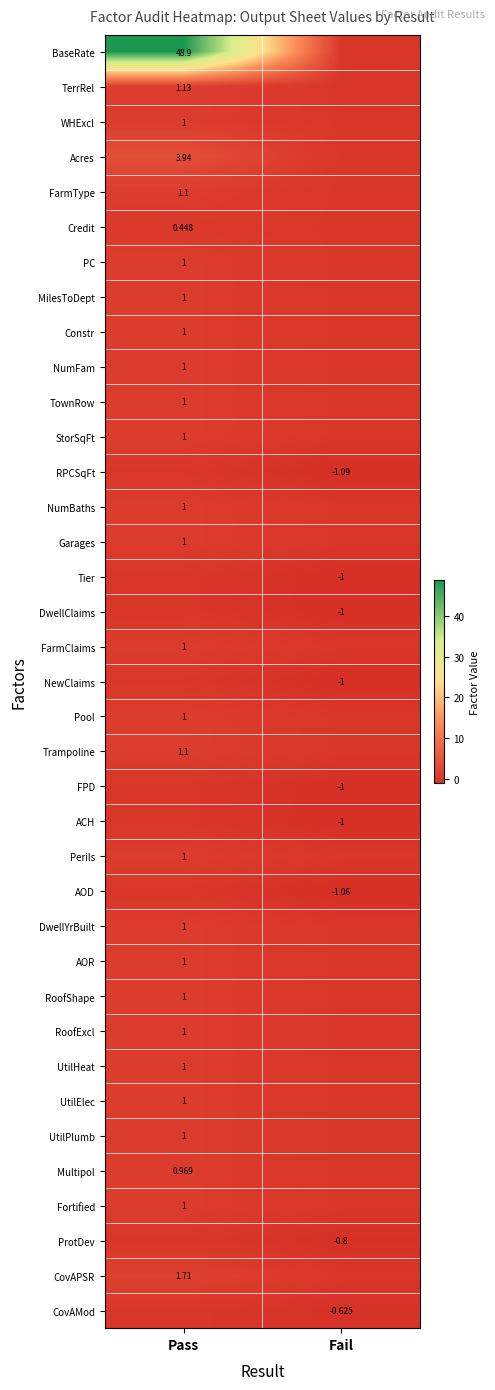

What is the difference between the Trampoline values at Pass and Fail?

1.1